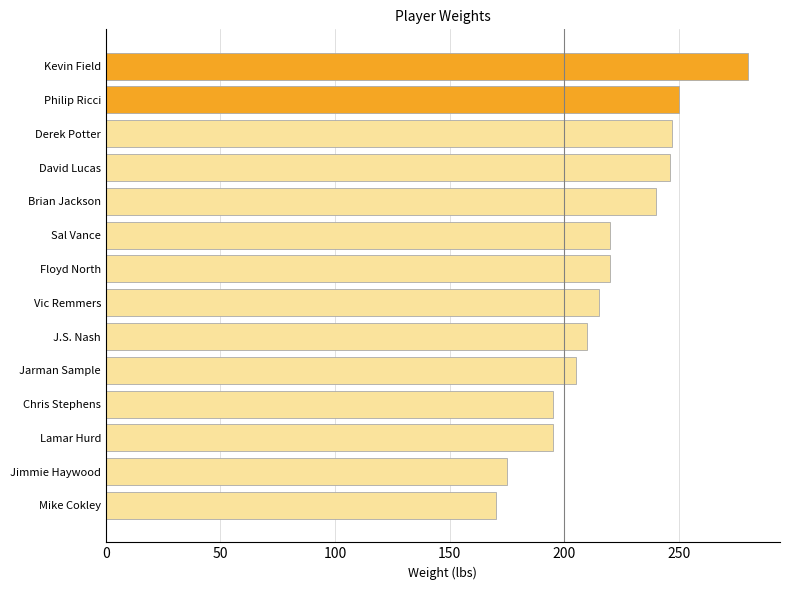

What is the smallest value displayed?

170